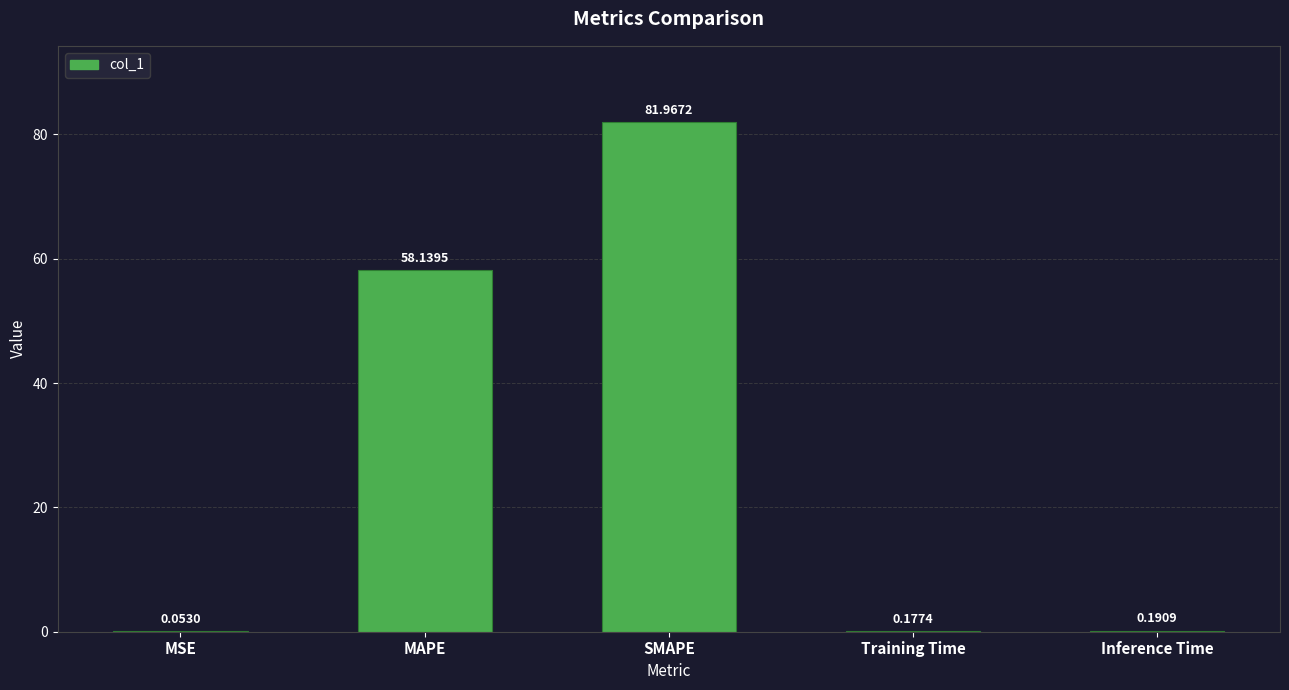

Is it true that the value at MAPE is 58.1?

True